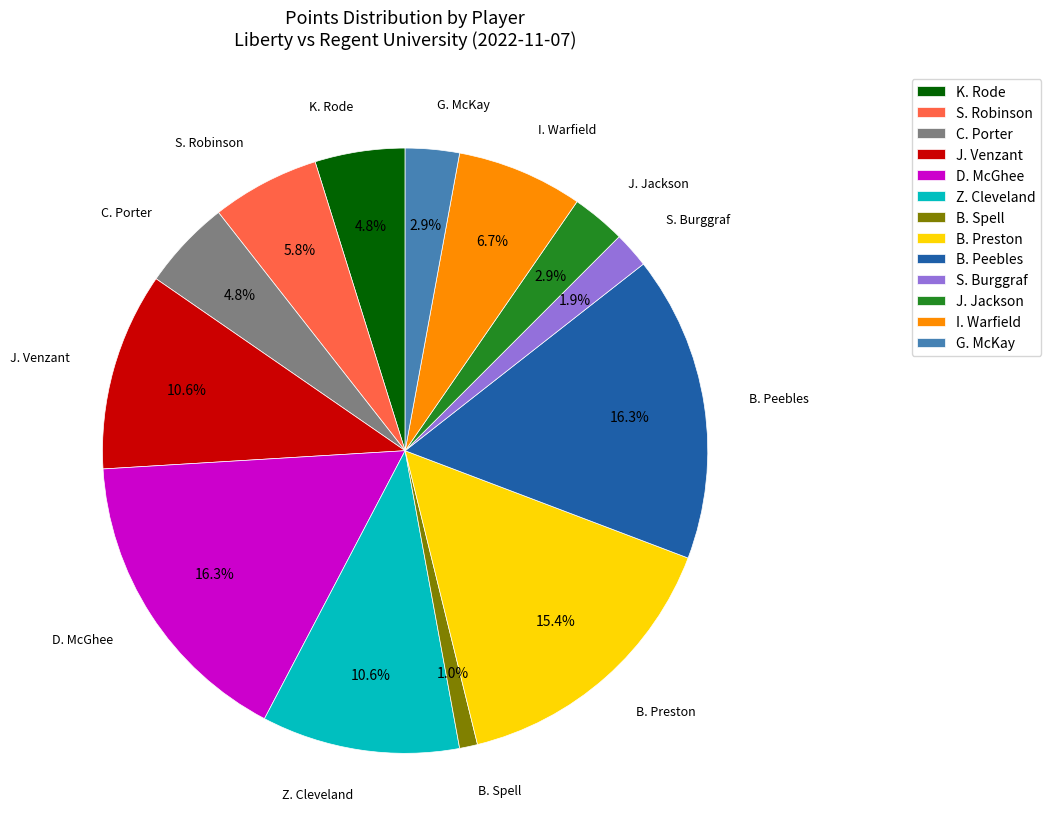

Is the sum of G. McKay and Z. Cleveland greater than half?

No